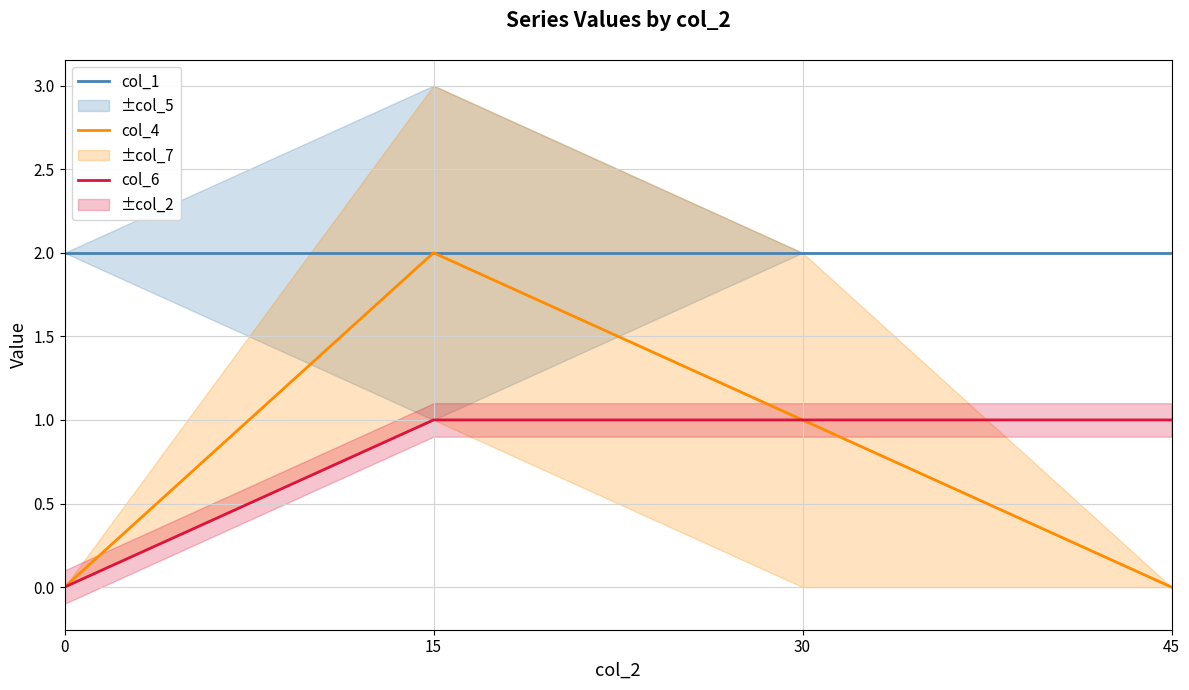

Which has a higher value, 45 or 15?

45